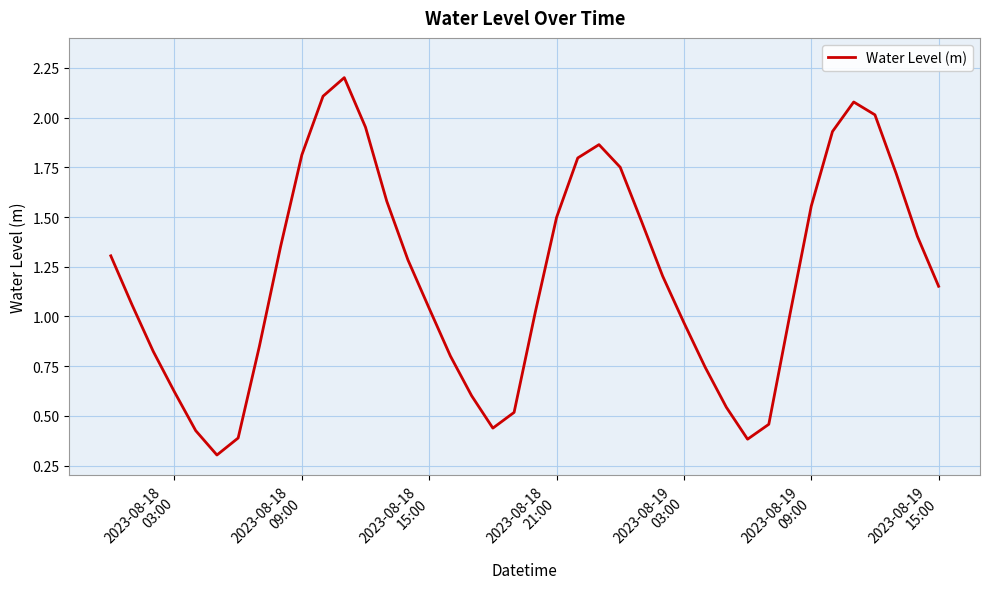

What is the maximum value shown in the chart?

2.2